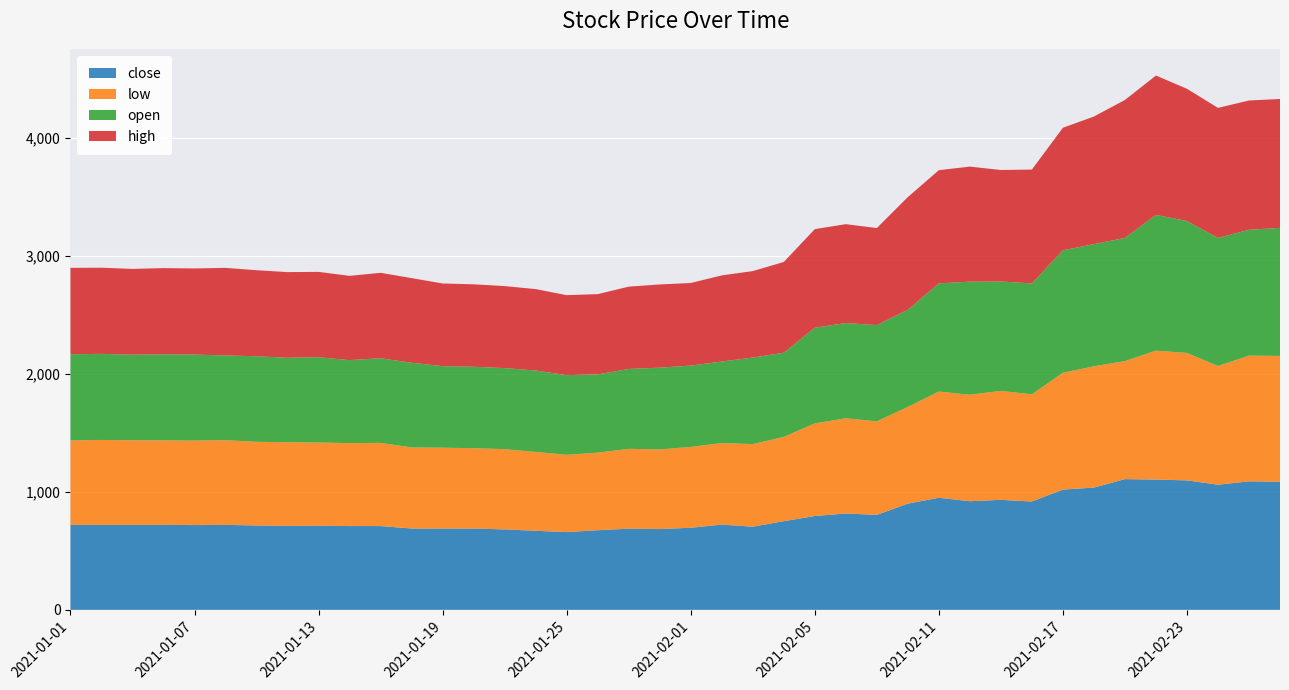

Reading left to right, what are all the values shown in this chart?

close: 2021-01-01=719.5	2021-01-04=720.0	2021-01-05=719.9	2021-01-06=719.8	2021-01-07=718.0	2021-01-08=719.5	2021-01-11=715.0	2021-01-12=711.1	2021-01-13=712.5	2021-01-14=709.8	2021-01-15=709.5	2021-01-18=689.0	2021-01-19=688.7	2021-01-20=688.5	2021-01-21=681.5	2021-01-22=669.9	2021-01-25=658.6	2021-01-27=674.5	2021-01-28=687.5	2021-01-29=684.1	2021-02-01=695.4	2021-02-02=722.0	2021-02-03=704.3	2021-02-04=751.0	2021-02-05=794.9	2021-02-08=816.3	2021-02-09=804.4	2021-02-10=899.8	2021-02-11=949.5	2021-02-12=920.4	2021-02-15=932.0	2021-02-16=917.8	2021-02-17=1018.6	2021-02-18=1035.7	2021-02-19=1107.5	2021-02-22=1103.8	2021-02-23=1096.8	2021-02-24=1060.3	2021-02-25=1088.5	2021-02-26=1085.2
low: 2021-01-01=716.1	2021-01-04=719.5	2021-01-05=716.5	2021-01-06=716.5	2021-01-07=716.0	2021-01-08=718.0	2021-01-11=708.8	2021-01-12=709.0	2021-01-13=705.2	2021-01-14=703.0	2021-01-15=705.1	2021-01-18=687.0	2021-01-19=685.0	2021-01-20=681.1	2021-01-21=680.0	2021-01-22=668.0	2021-01-25=655.0	2021-01-27=657.4	2021-01-28=676.6	2021-01-29=675.0	2021-02-01=685.1	2021-02-02=691.0	2021-02-03=700.0	2021-02-04=713.7	2021-02-05=785.0	2021-02-08=806.8	2021-02-09=792.4	2021-02-10=820.0	2021-02-11=900.0	2021-02-12=902.2	2021-02-15=923.0	2021-02-16=908.0	2021-02-17=990.1	2021-02-18=1028.0	2021-02-19=1000.0	2021-02-22=1092.6	2021-02-23=1080.0	2021-02-24=1005.6	2021-02-25=1065.0	2021-02-26=1066.5
open: 2021-01-01=730.0	2021-01-04=729.5	2021-01-05=725.5	2021-01-06=729.5	2021-01-07=729.0	2021-01-08=718.0	2021-01-11=725.0	2021-01-12=715.5	2021-01-13=723.0	2021-01-14=703.0	2021-01-15=717.2	2021-01-18=717.5	2021-01-19=691.1	2021-01-20=690.0	2021-01-21=686.8	2021-01-22=689.9	2021-01-25=675.0	2021-01-27=663.0	2021-01-28=677.0	2021-01-29=692.9	2021-02-01=689.0	2021-02-02=691.0	2021-02-03=733.0	2021-02-04=713.7	2021-02-05=811.0	2021-02-08=806.8	2021-02-09=816.0	2021-02-10=822.9	2021-02-11=917.0	2021-02-12=958.0	2021-02-15=927.0	2021-02-16=940.0	2021-02-17=1038.0	2021-02-18=1035.0	2021-02-19=1044.0	2021-02-22=1149.9	2021-02-23=1117.9	2021-02-24=1085.1	2021-02-25=1066.9	2021-02-26=1085.0
high: 2021-01-01=732.0	2021-01-04=730.0	2021-01-05=727.0	2021-01-06=729.9	2021-01-07=730.0	2021-01-08=742.0	2021-01-11=729.0	2021-01-12=726.0	2021-01-13=723.0	2021-01-14=714.0	2021-01-15=724.0	2021-01-18=717.5	2021-01-19=700.5	2021-01-20=698.7	2021-01-21=695.0	2021-01-22=690.0	2021-01-25=677.8	2021-01-27=680.0	2021-01-28=697.5	2021-01-29=705.0	2021-02-01=700.0	2021-02-02=730.0	2021-02-03=733.0	2021-02-04=769.0	2021-02-05=835.0	2021-02-08=838.0	2021-02-09=822.1	2021-02-10=954.7	2021-02-11=959.0	2021-02-12=975.0	2021-02-15=945.0	2021-02-16=965.0	2021-02-17=1038.0	2021-02-18=1081.5	2021-02-19=1169.0	2021-02-22=1181.0	2021-02-23=1120.5	2021-02-24=1102.1	2021-02-25=1095.5	2021-02-26=1092.0